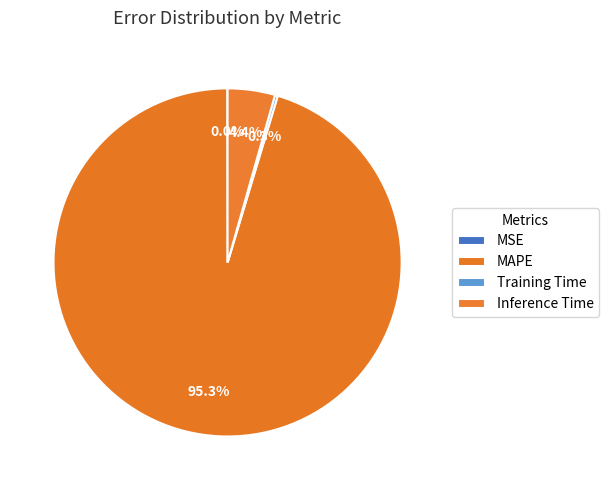

Rank the categories by value from lowest to highest.

MSE, Training Time, Inference Time, MAPE